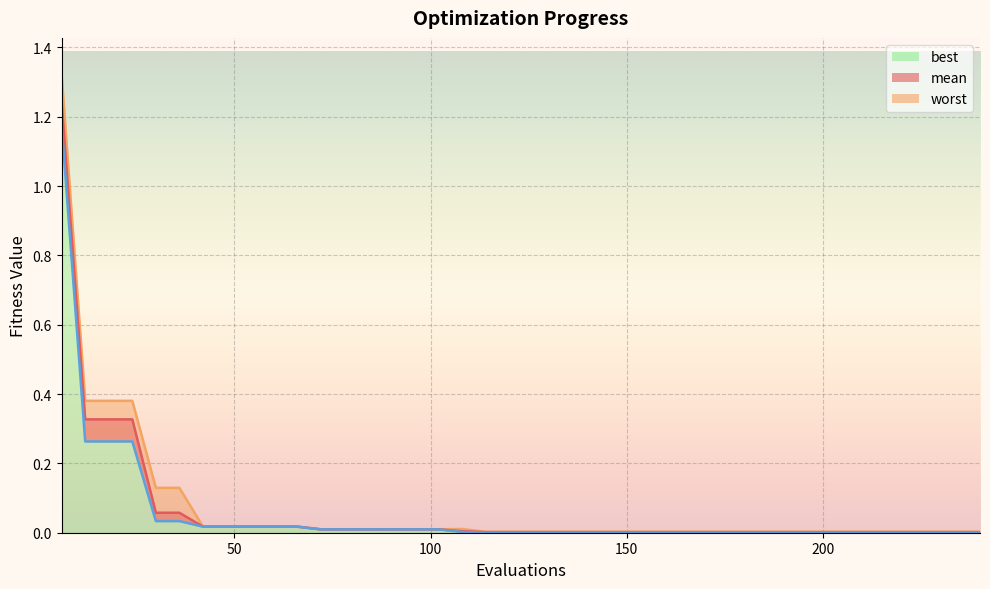

Reading left to right, extract all data points from this chart.

mean: 6=1.2	12=0.3	18=0.3	24=0.3	30=0.1	36=0.1	42=0.0	48=0.0	54=0.0	60=0.0	66=0.0	72=0.0	78=0.0	84=0.0	90=0.0	96=0.0	102=0.0	108=0.0	114=0.0	120=0.0	126=0.0	132=0.0	138=0.0	144=0.0	150=0.0	156=0.0	162=0.0	168=0.0	174=0.0	180=0.0	186=0.0	192=0.0	198=0.0	204=0.0	210=0.0	216=0.0	222=0.0	228=0.0	234=0.0	240=0.0
best: 6=1.2	12=0.3	18=0.3	24=0.3	30=0.0	36=0.0	42=0.0	48=0.0	54=0.0	60=0.0	66=0.0	72=0.0	78=0.0	84=0.0	90=0.0	96=0.0	102=0.0	108=0.0	114=0.0	120=0.0	126=0.0	132=0.0	138=0.0	144=0.0	150=0.0	156=0.0	162=0.0	168=0.0	174=0.0	180=0.0	186=0.0	192=0.0	198=0.0	204=0.0	210=0.0	216=0.0	222=0.0	228=0.0	234=0.0	240=0.0
worst: 6=1.3	12=0.4	18=0.4	24=0.4	30=0.1	36=0.1	42=0.0	48=0.0	54=0.0	60=0.0	66=0.0	72=0.0	78=0.0	84=0.0	90=0.0	96=0.0	102=0.0	108=0.0	114=0.0	120=0.0	126=0.0	132=0.0	138=0.0	144=0.0	150=0.0	156=0.0	162=0.0	168=0.0	174=0.0	180=0.0	186=0.0	192=0.0	198=0.0	204=0.0	210=0.0	216=0.0	222=0.0	228=0.0	234=0.0	240=0.0